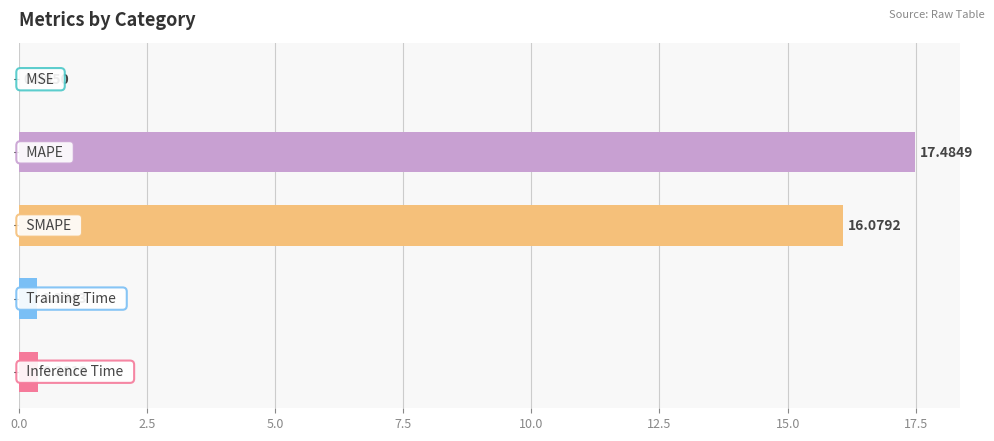

What is the sum of all values?

34.3